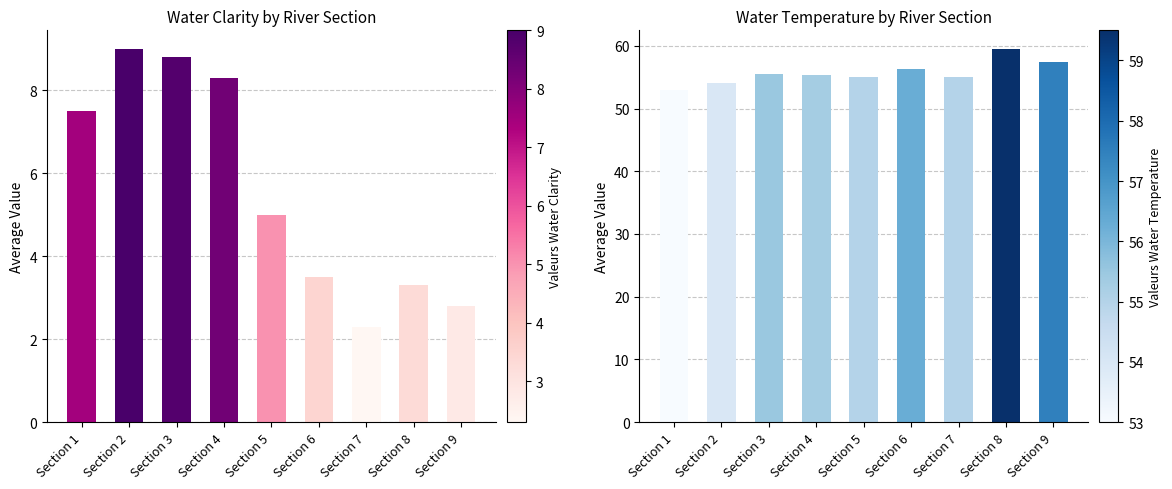

What is the value of the Water Temperature bar at the 4th from the left?

55.3